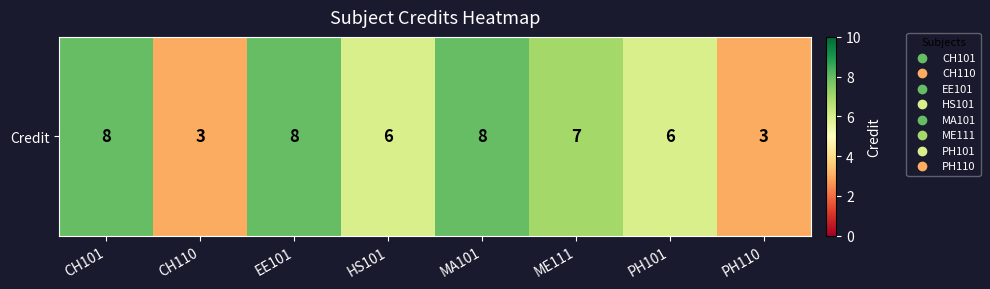

List the labels in order of value, largest first.

CH101, EE101, MA101, ME111, HS101, PH101, CH110, PH110